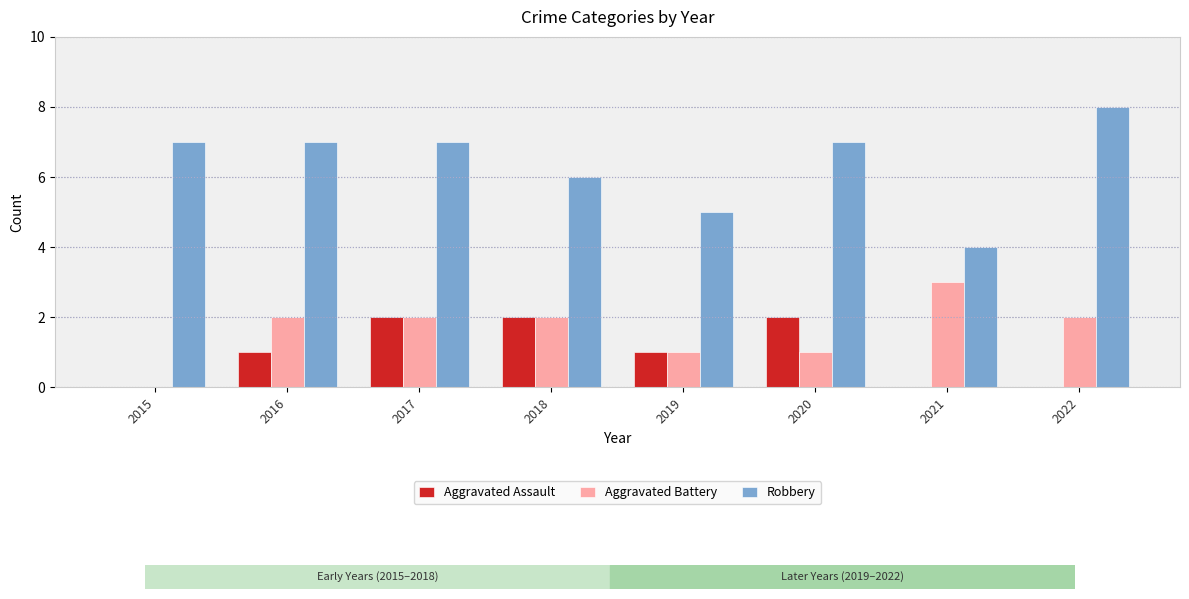

What is the average value of the Aggravated Assault series?

1